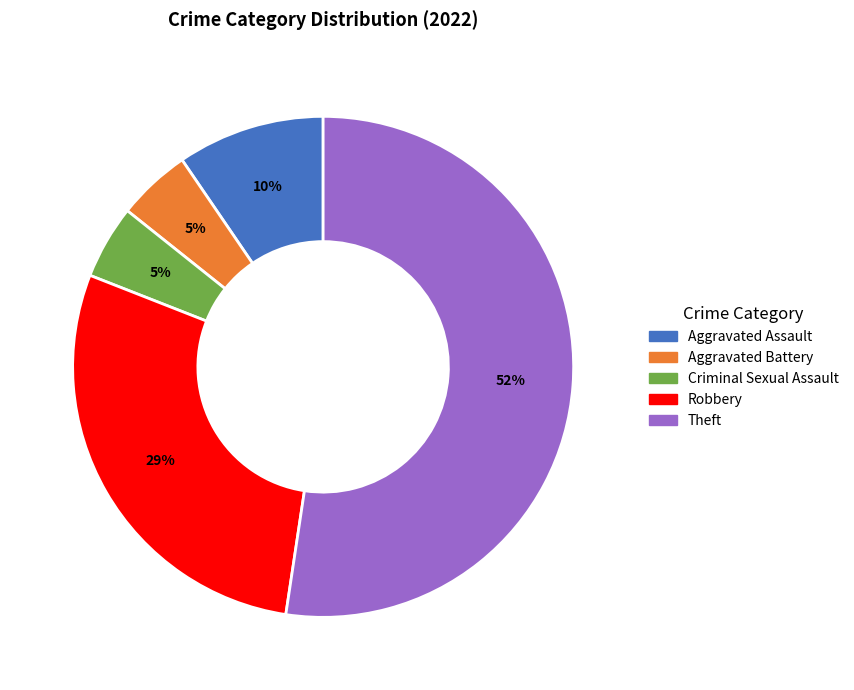

To the nearest percent, what portion does Robbery represent?

29%